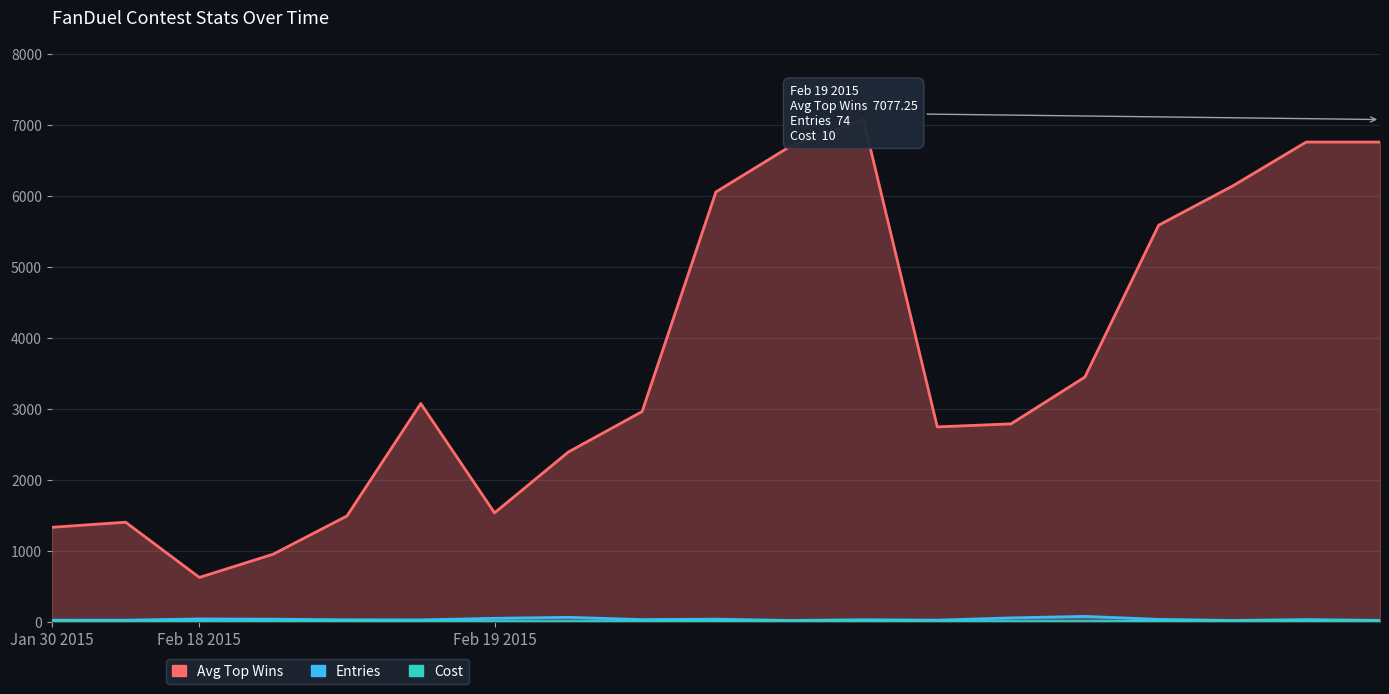

Between 2015-02-18 and 2015-02-19, which series saw the biggest shift?

Avg Top Wins